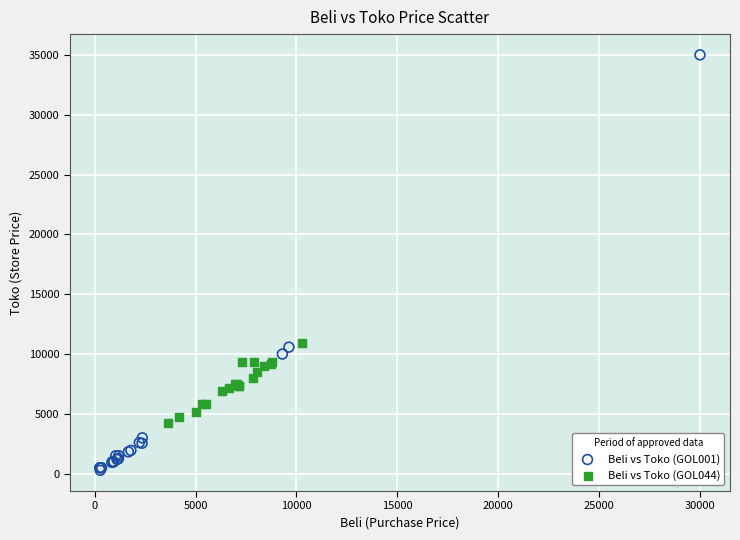

Which series reaches the minimum Y coordinate?

Beli vs Toko (GOL001)